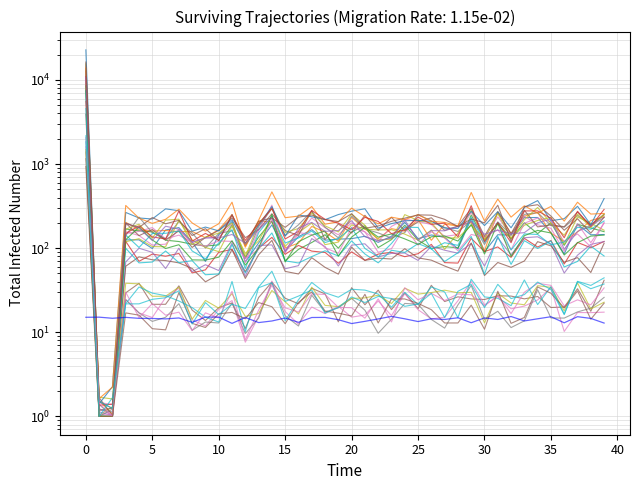

The value of geocd at 24 is 250.6. True or false?

True